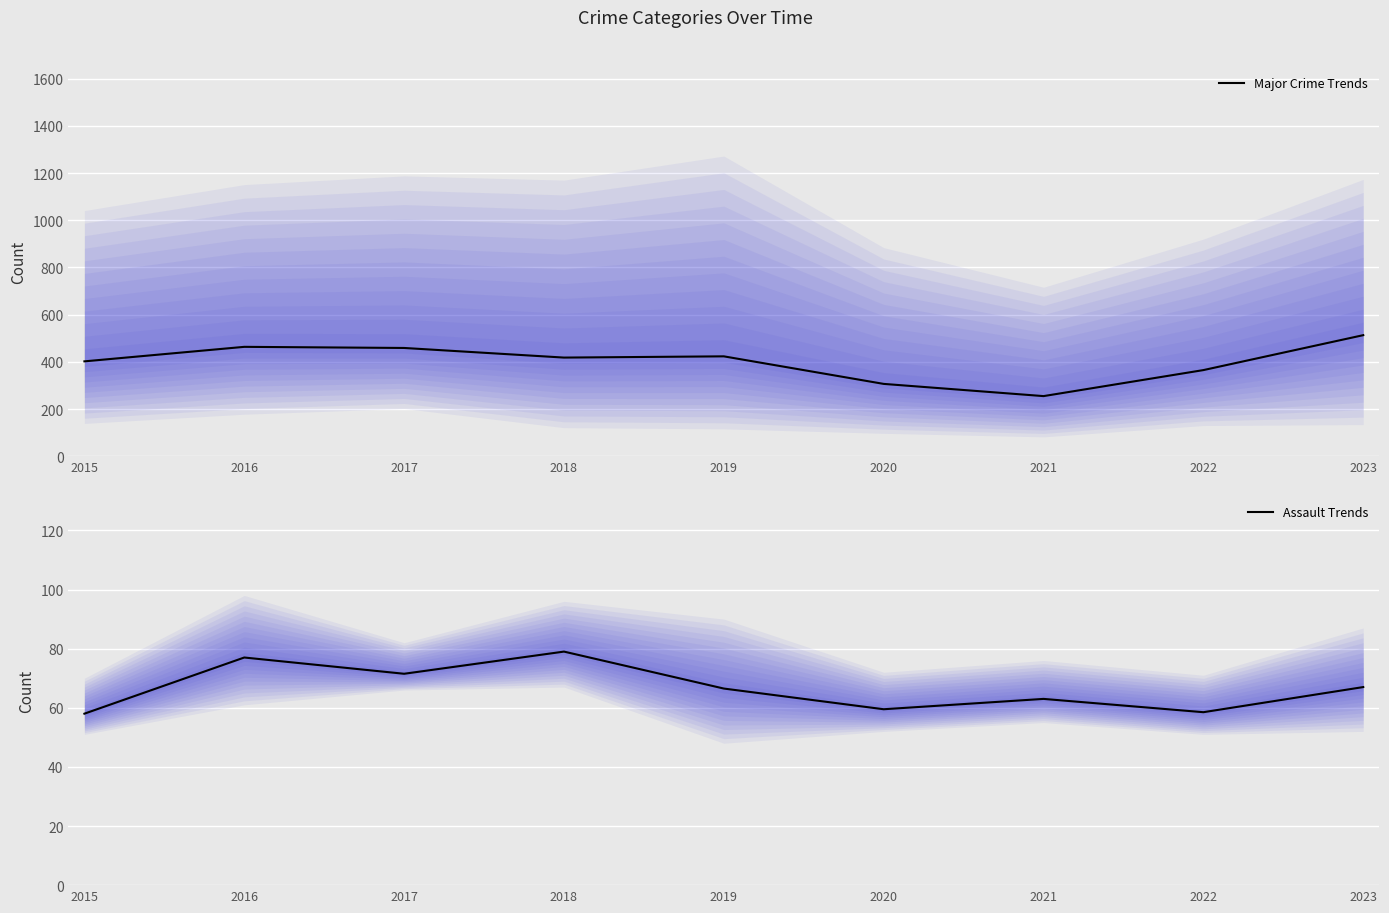

Rank the series at 2020 from highest to lowest value.

Major Crime Trends, Assault Trends